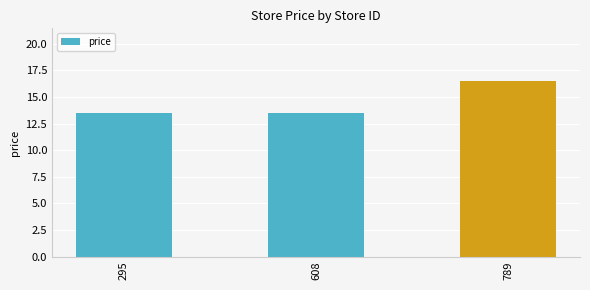

Are the bars grouped side by side (vs. stacked)?

No